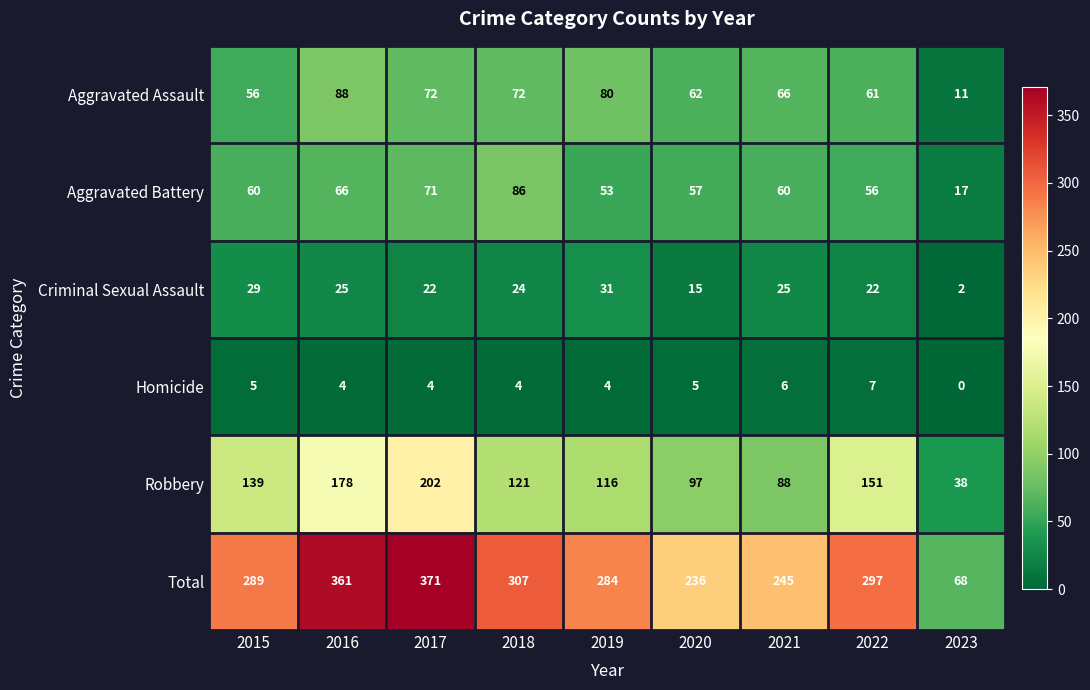

What is the greatest value displayed?

371